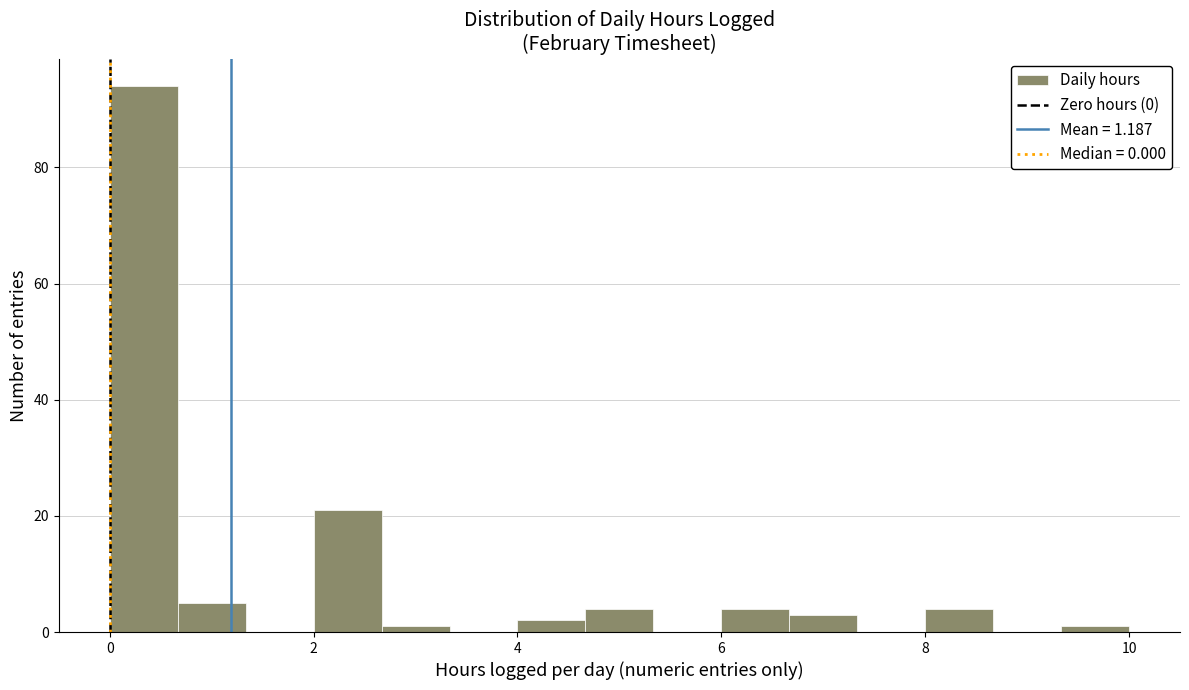

Around what value on the x-axis is the tallest bar? Give the approximate position of its centre, as read against the axis.

0.4